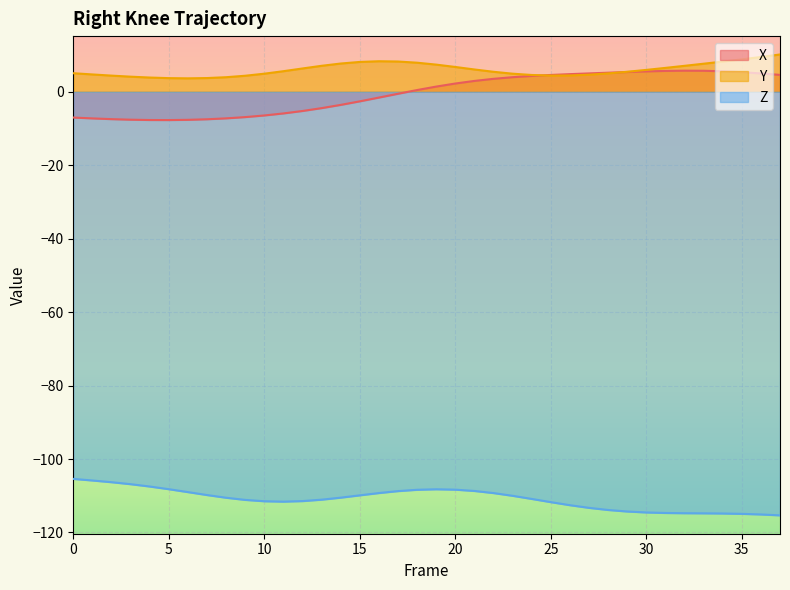

What is the greatest value displayed?

10.2